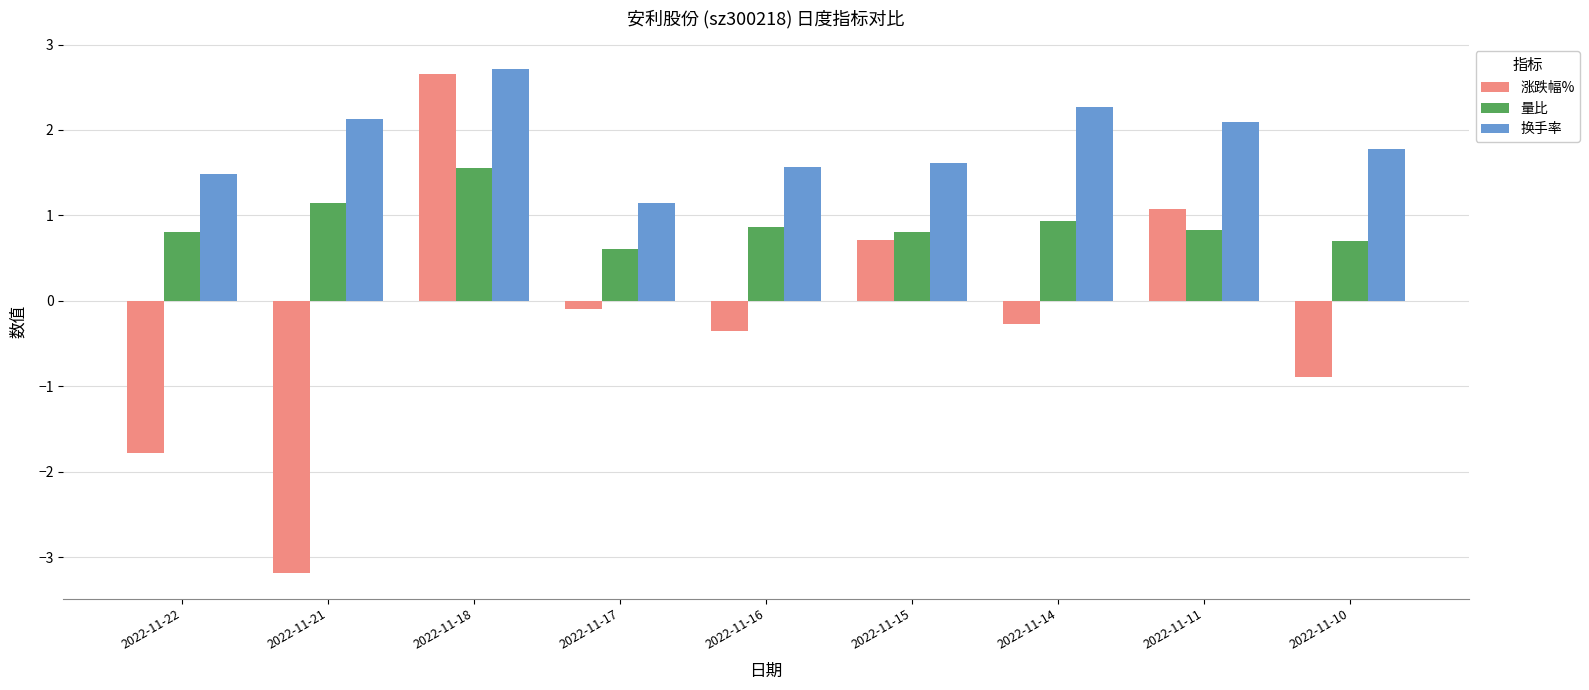

What is the difference between the maximum and minimum values in the 涨跌幅% series?

5.8